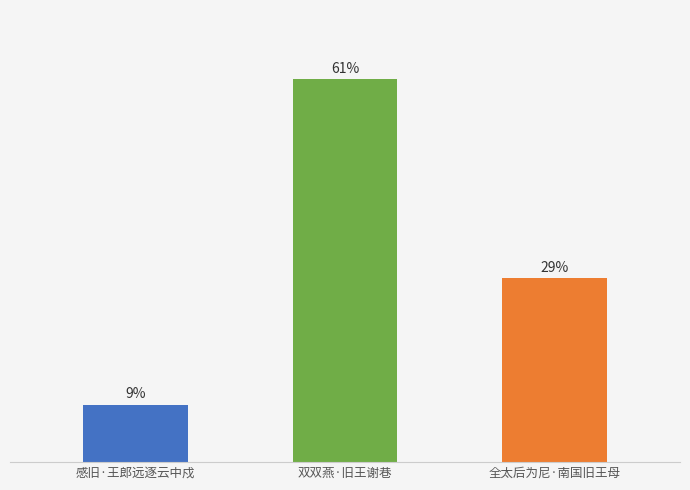

Does the chart contain any negative values?

No